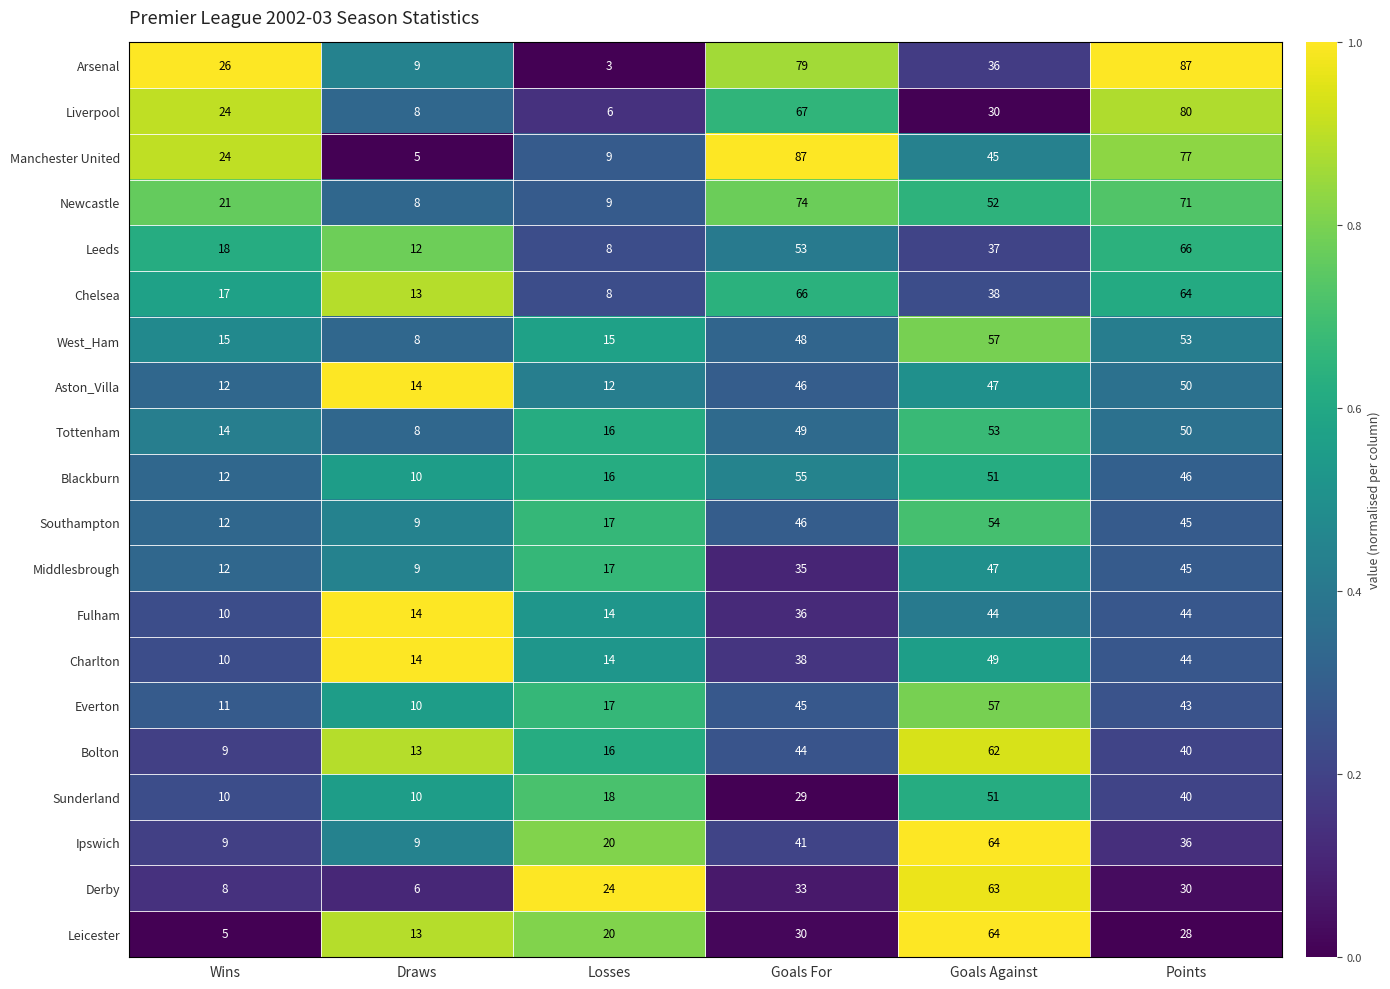

What is the difference between the highest and lowest values at Goals For?

58